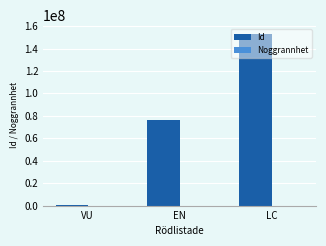

What is the maximum value shown in the chart?

153236677